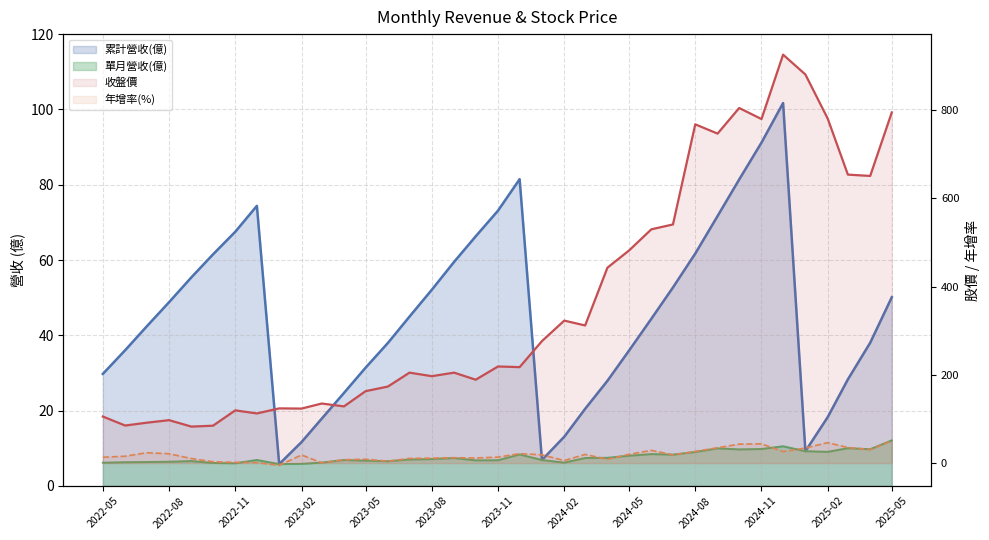

Rank the series by their maximum value, from lowest to highest.

單月營收(億), 年增率(%), 累計營收(億), 收盤價